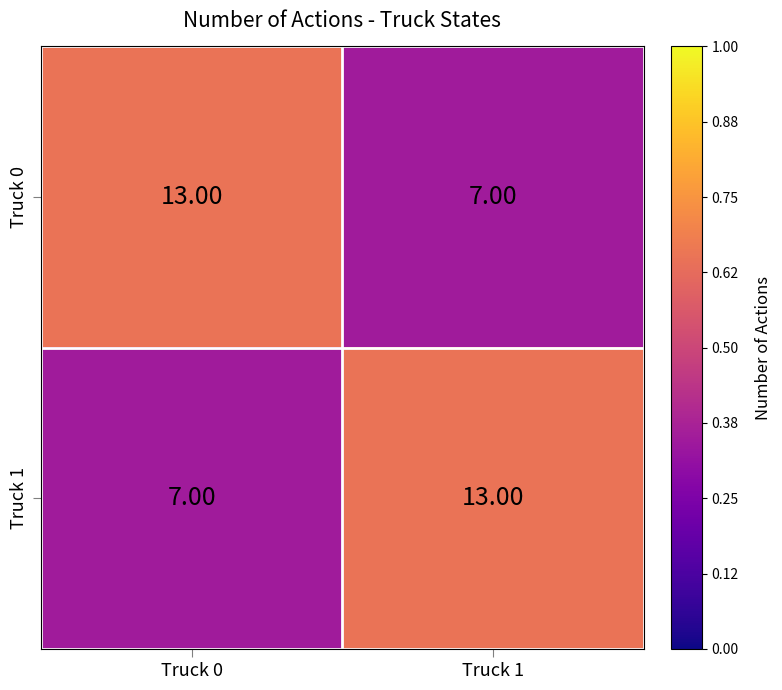

What is the greatest value displayed?

13